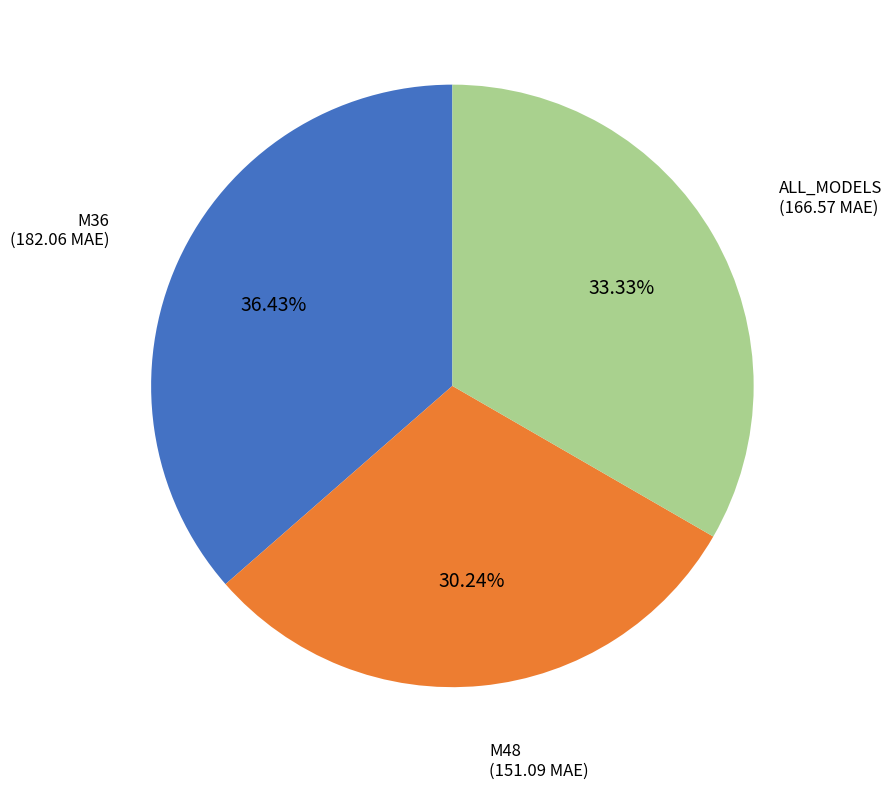

Does any single category account for the majority?

No